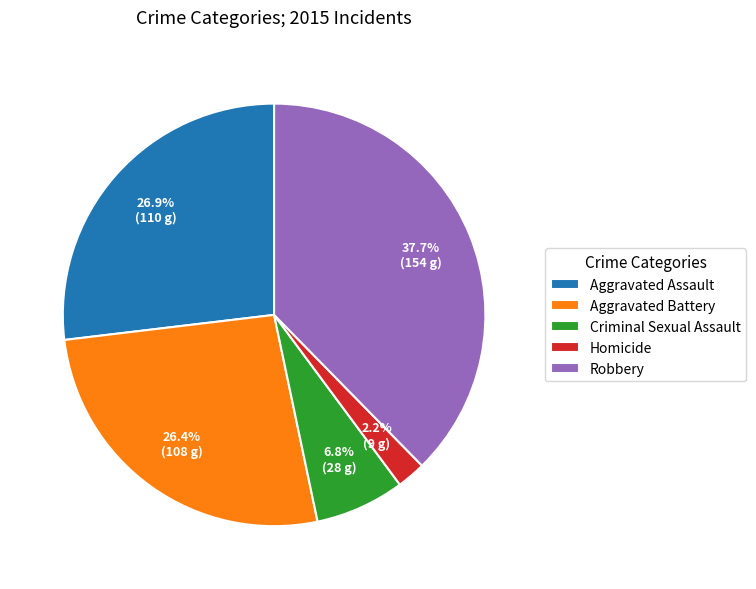

Which category has the smallest portion of the pie?

Homicide